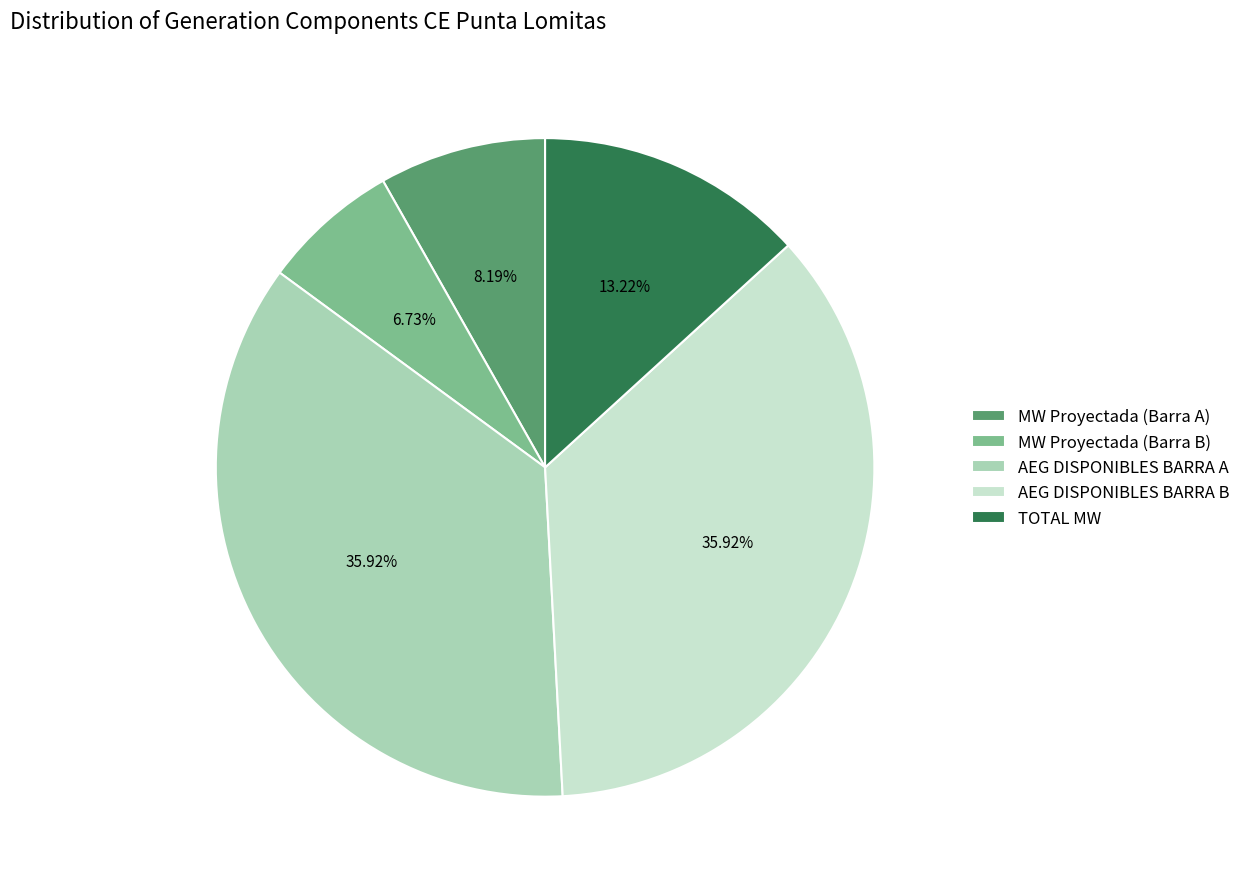

Is the sum of TOTAL MW and MW Proyectada (Barra A) greater than half?

No